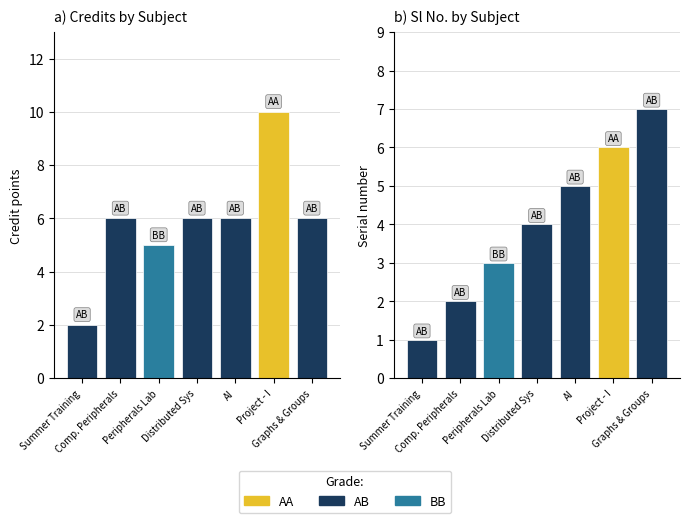

How many groups of bars are there?

7